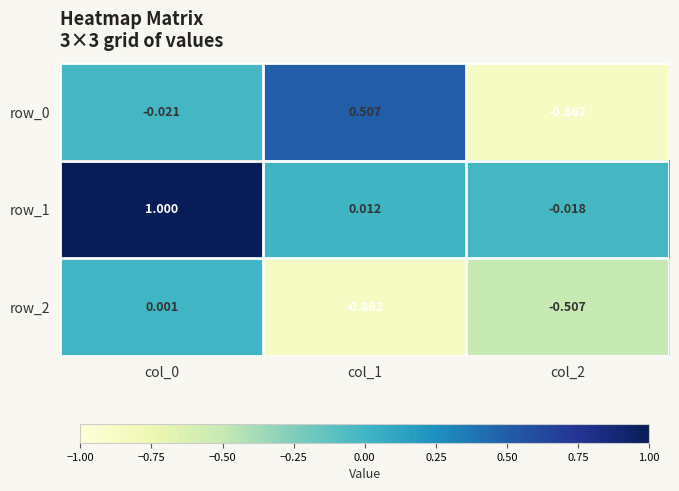

Is the value of row_0 at col_2 greater than the value of row_1 at col_2?

No